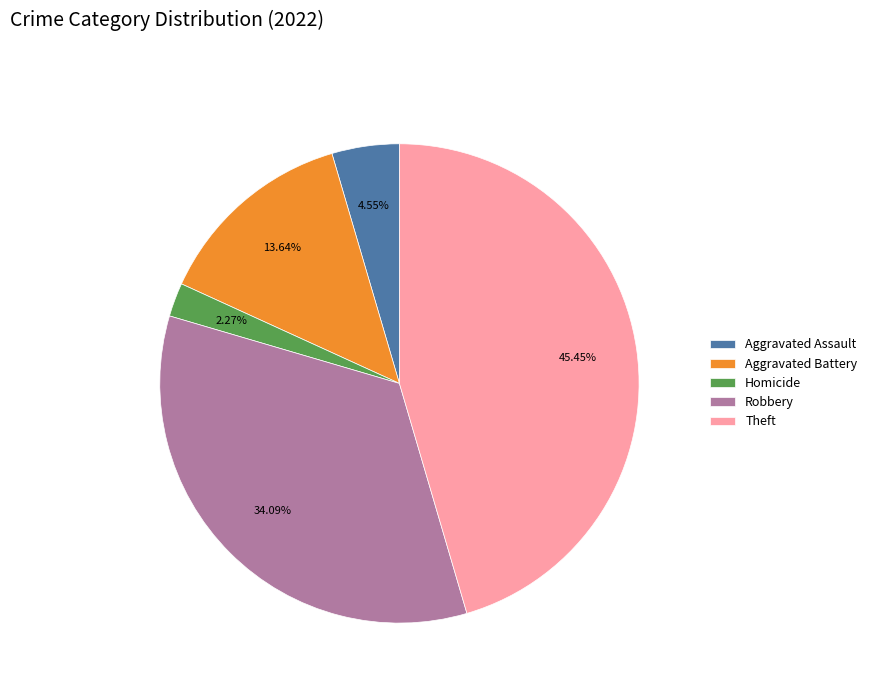

Is there a majority slice in this chart?

No